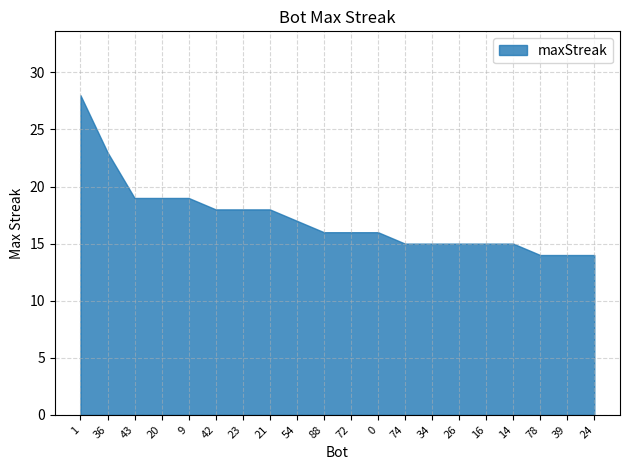

What position from the left is 34?

14